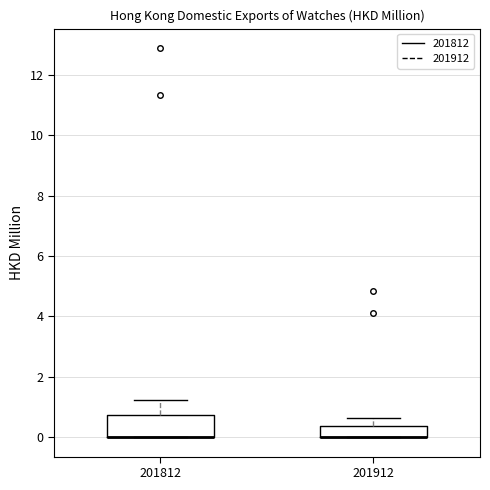

Reading left to right, read every box against the y-axis: the position of its median line, the range the box covers, and the ends of its whiskers. The values are not printed on the chart, so give them approximately, as read against the axis.

201812: median 0.0 (drawn on the box's lower edge), box 0.0 to 0.8, whiskers 0.0 to 1.2
201912: median 0.0 (drawn on the box's lower edge), box 0.0 to 0.4, whiskers 0.0 to 0.6